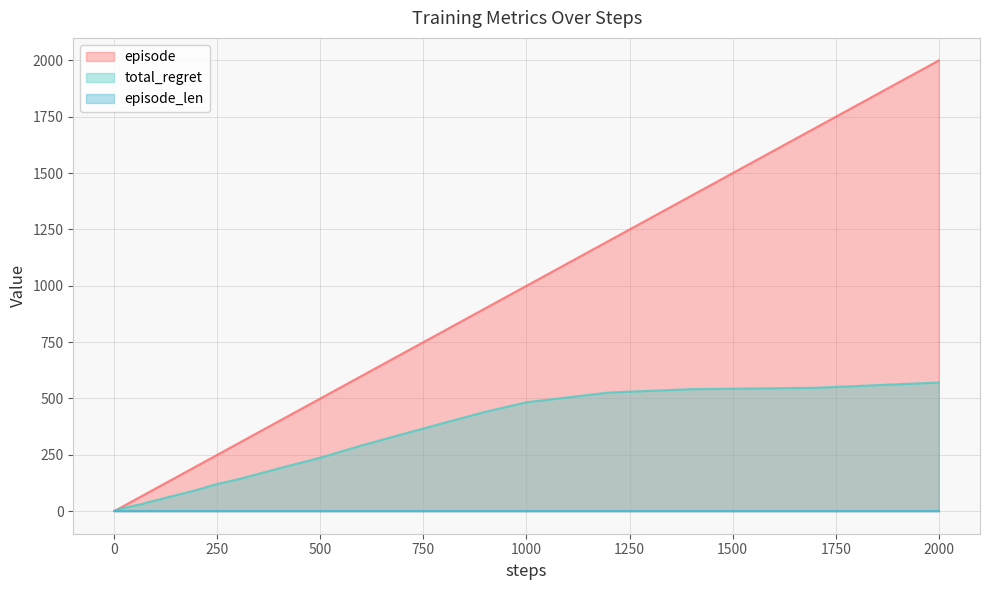

The episode series shows 2926.5 at 2000. True or false?

False